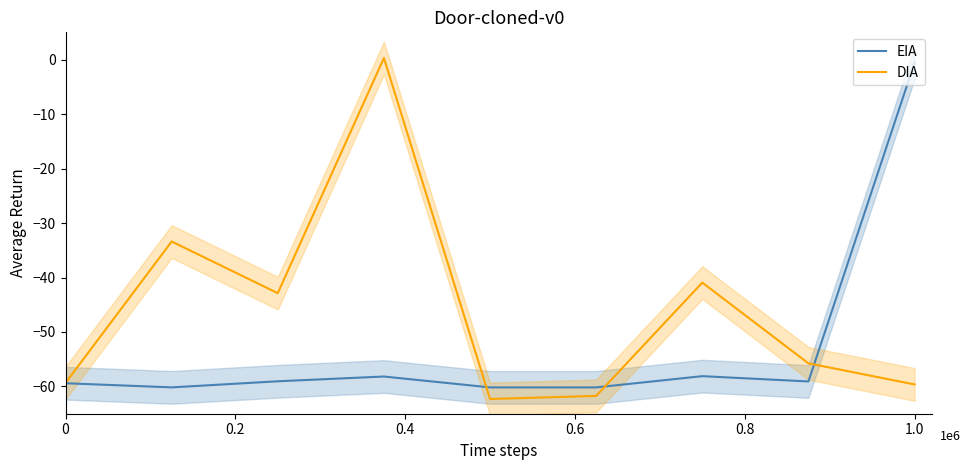

The value of EIA at 0 is -24.2. True or false?

False